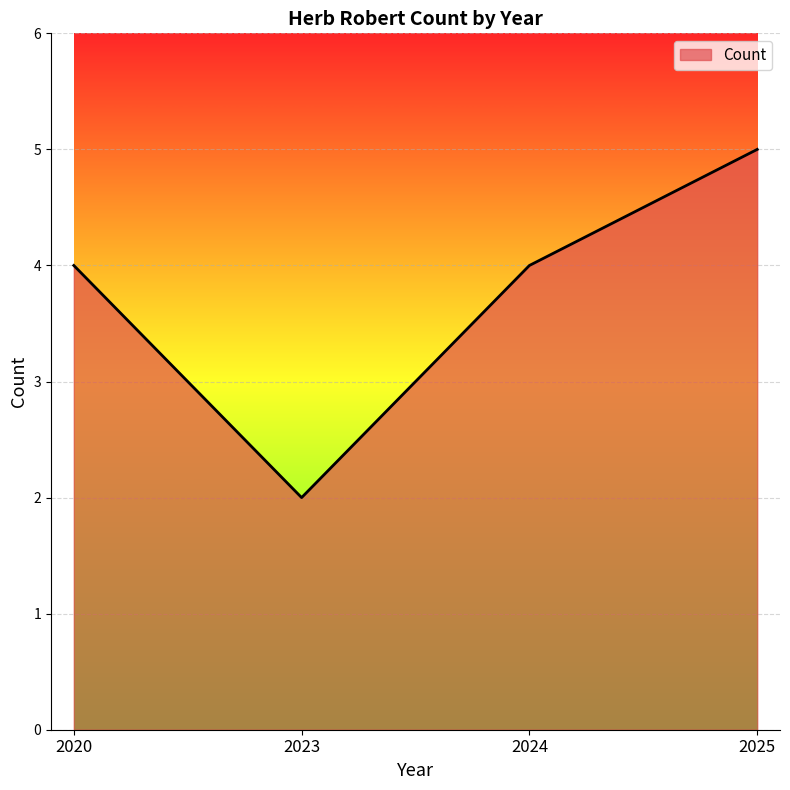

Is it true that the value at 2023 is 2?

True